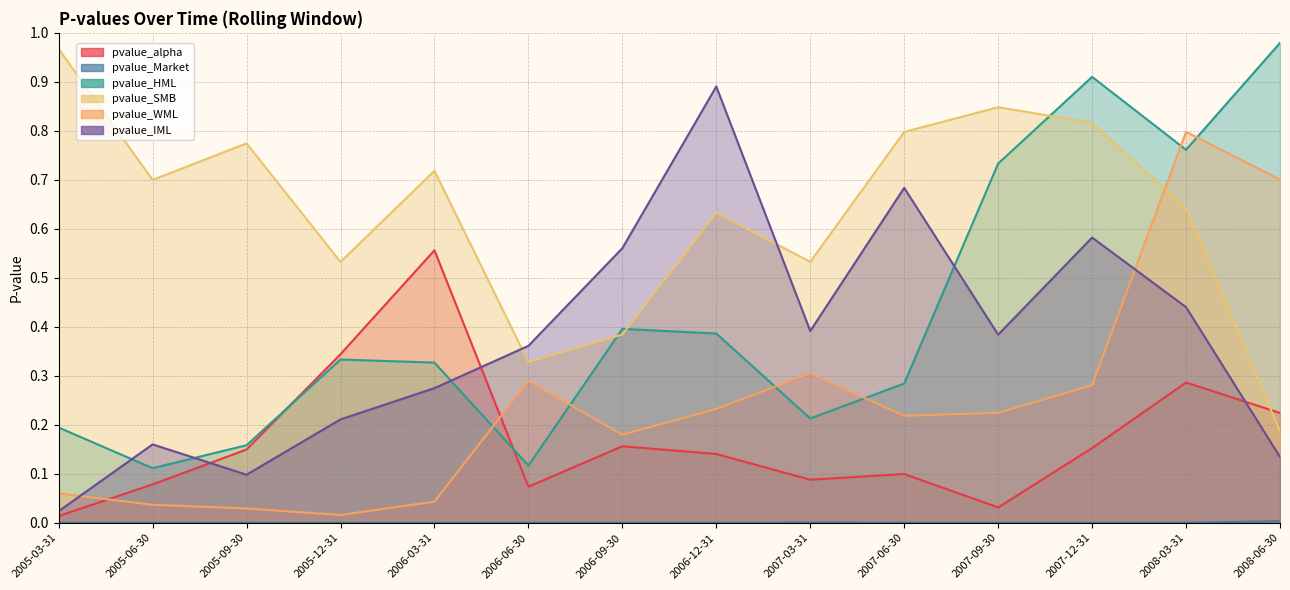

Count the number of categories in the chart.

14